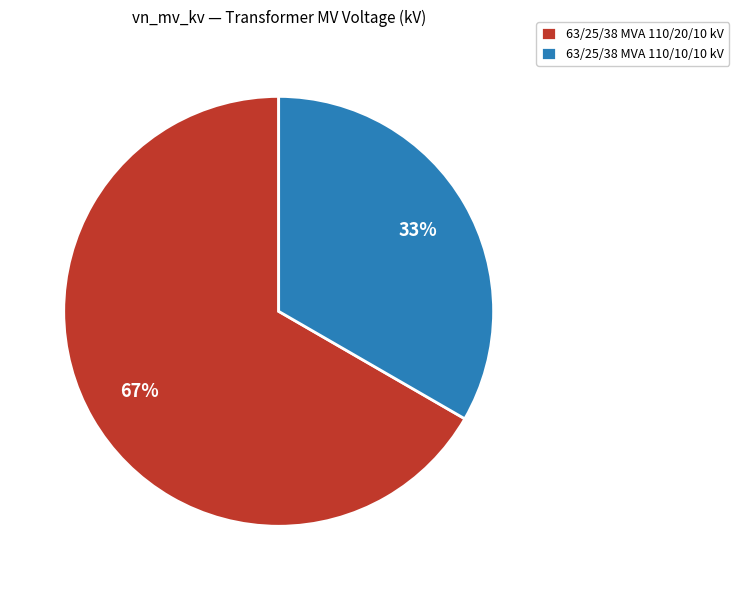

Rank the categories by value from lowest to highest.

63/25/38 MVA 110/10/10 kV, 63/25/38 MVA 110/20/10 kV